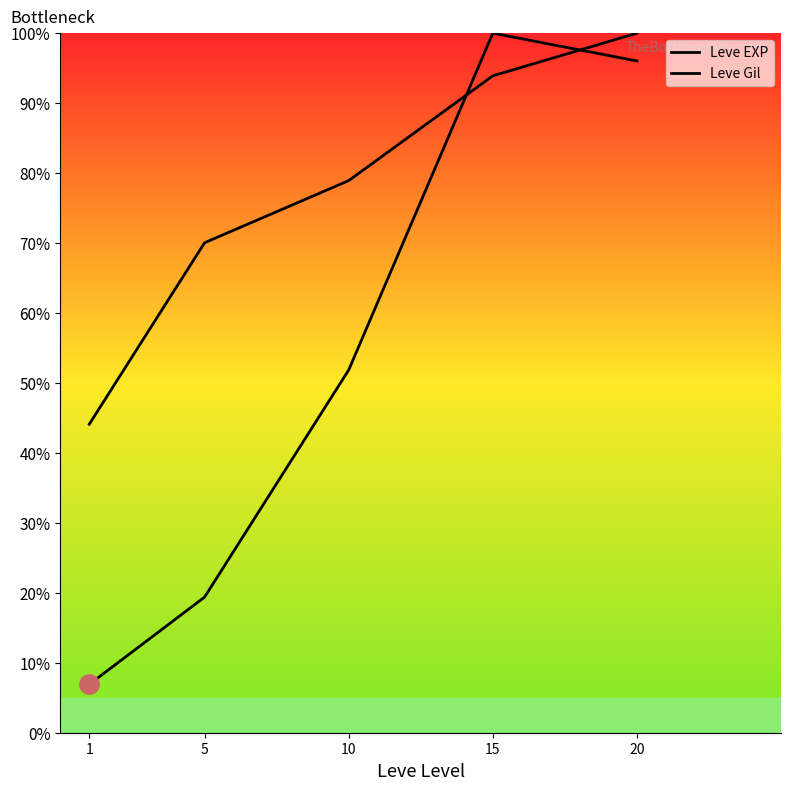

How many intersections are there between Leve Gil and Leve EXP?

2